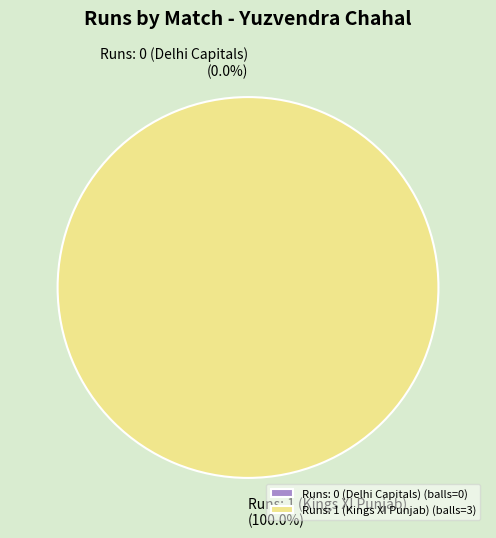

Between Runs: 0 (Delhi Capitals) and Runs: 1 (Kings XI Punjab), which is larger?

Runs: 1 (Kings XI Punjab)